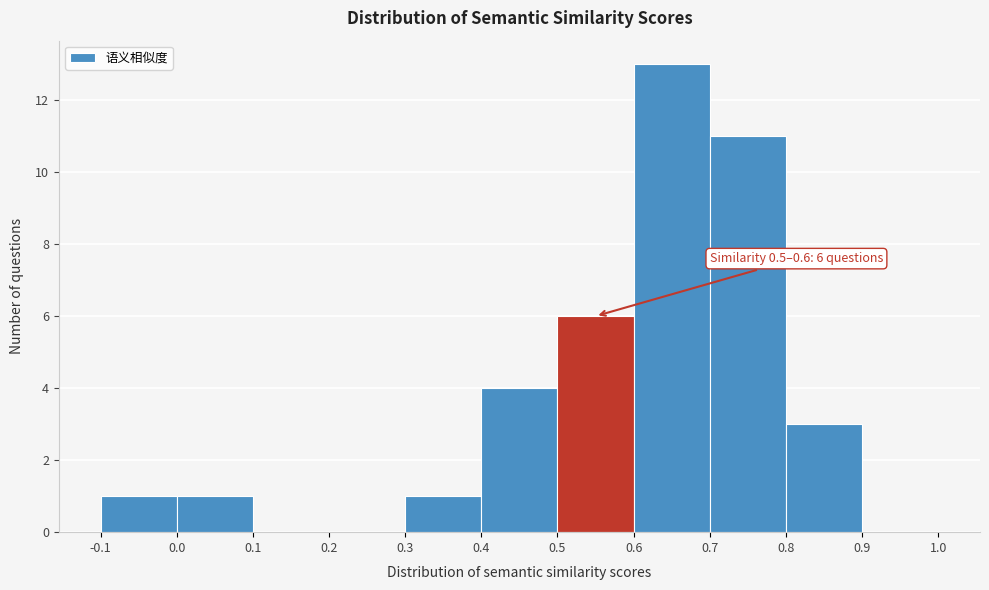

Which range on the x-axis has the tallest bar?

0.6 to 0.7